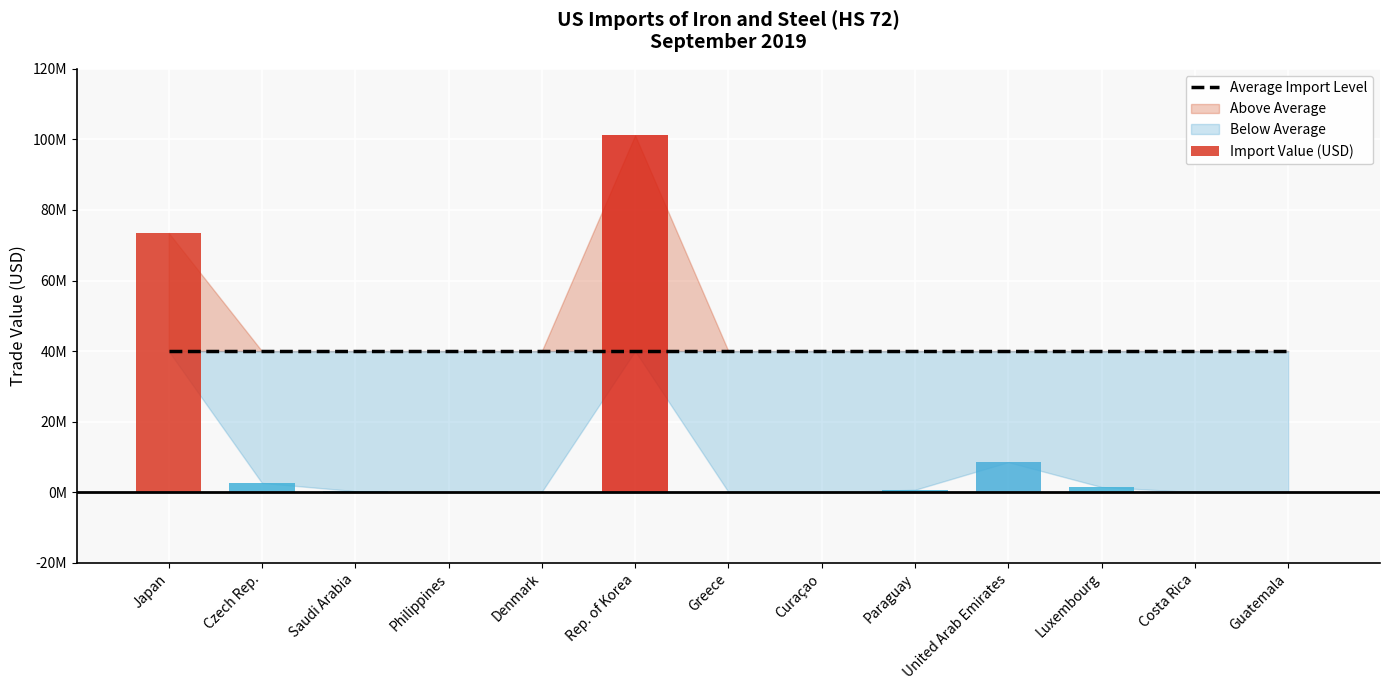

What is the label of the 7th bar from the left?

Greece